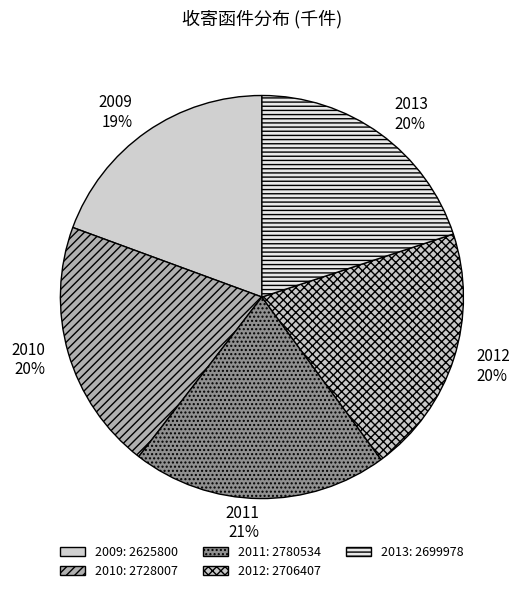

The 2010 slice represents 26% of the pie. True or false?

False